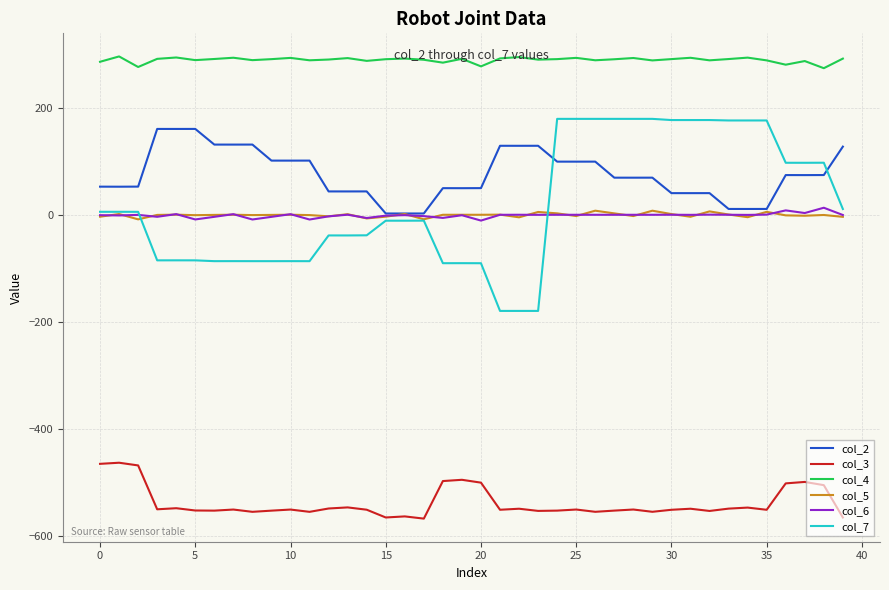

True or false: col_3 and col_2 intersect in this chart.

False